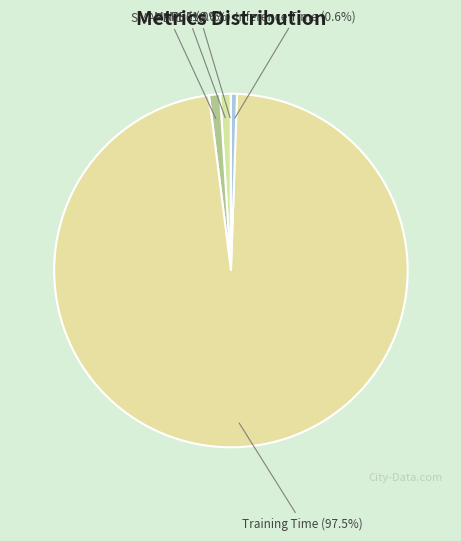

To the nearest percent, what is the average slice percentage?

20%